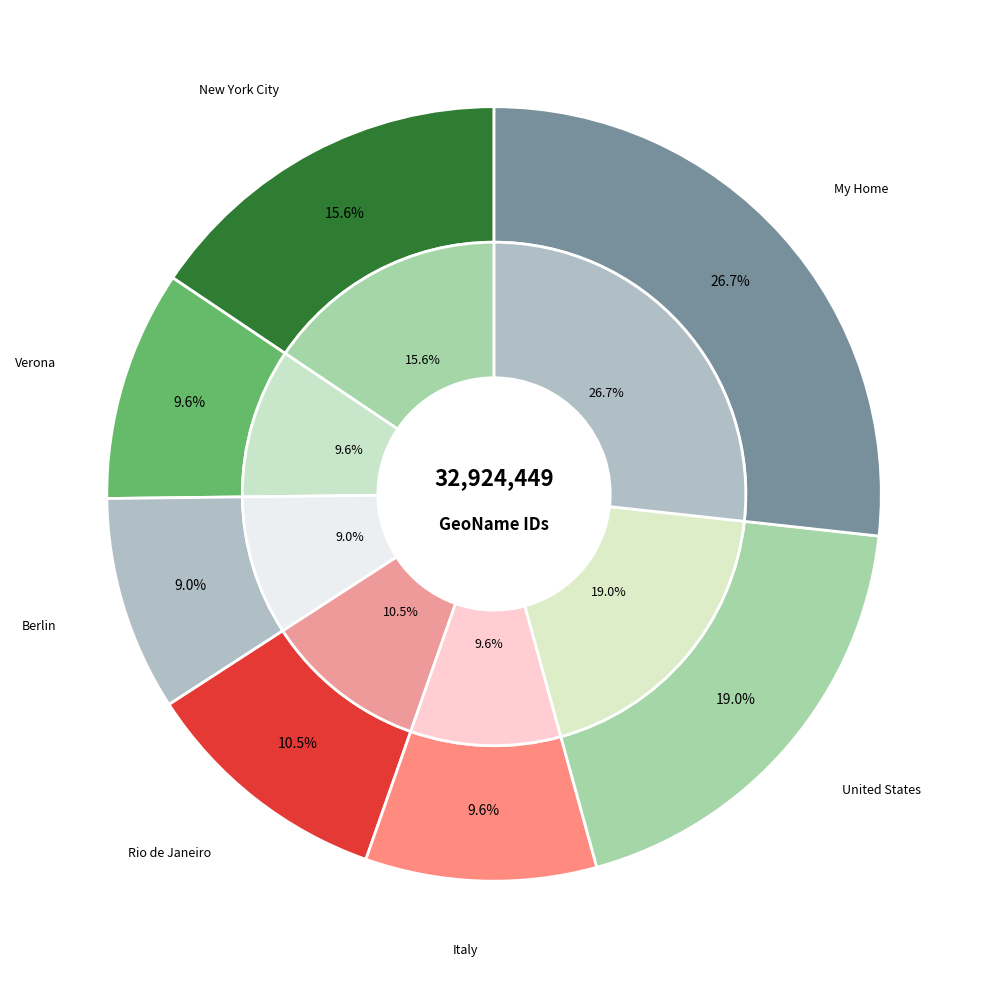

Is My Home the majority of the pie?

No